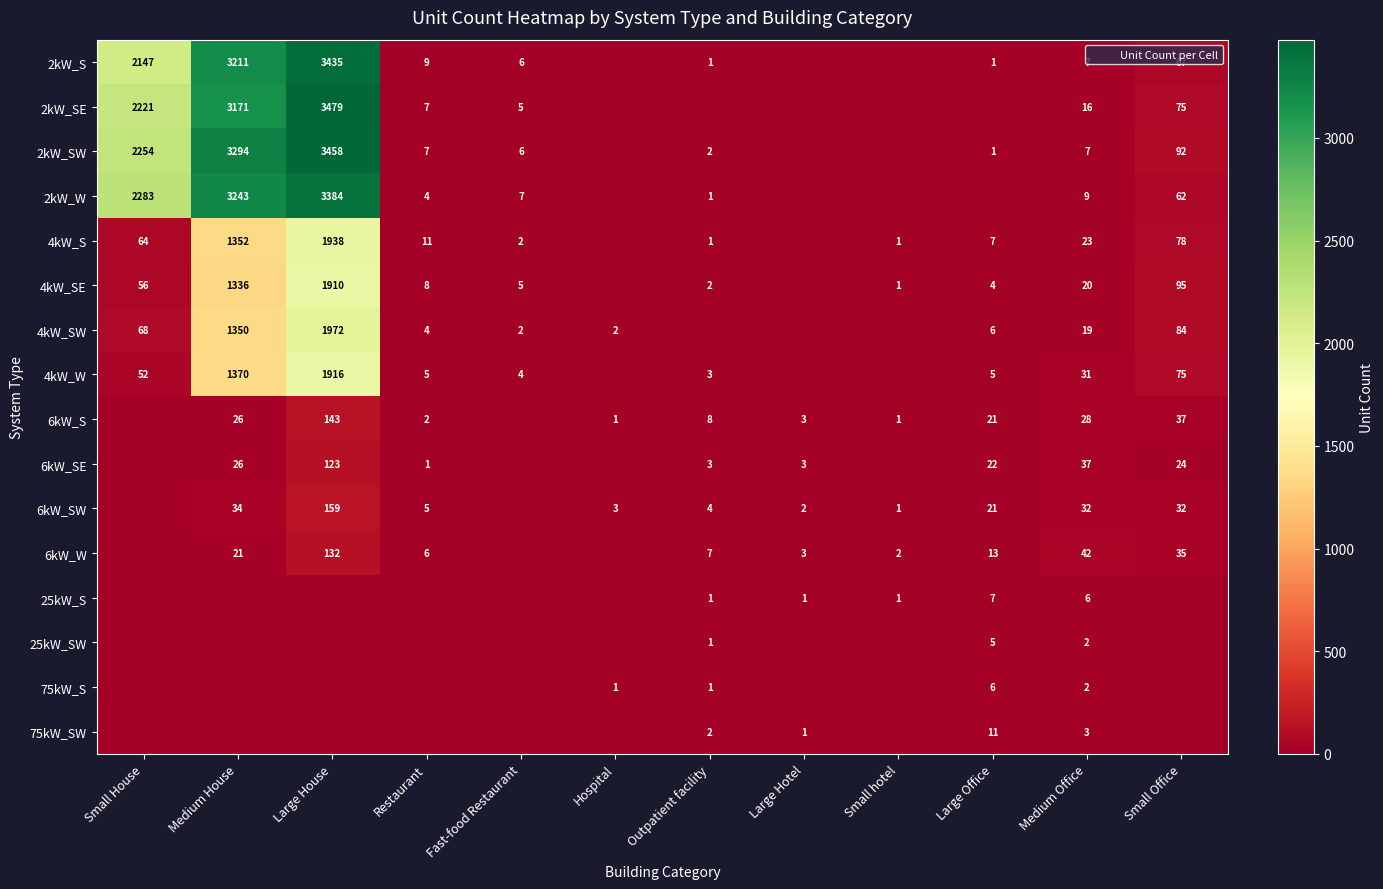

What is the greatest value displayed?

3479